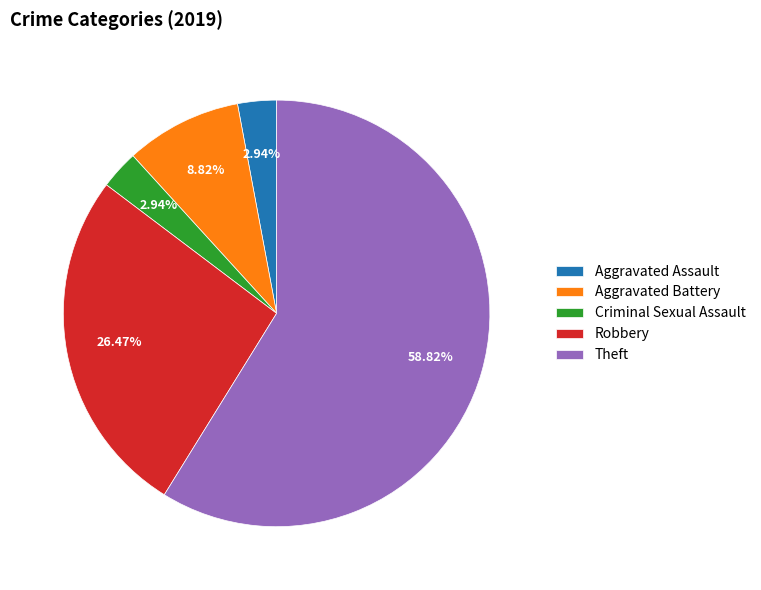

To the nearest percent, what is the combined percentage of Robbery and Theft?

85%